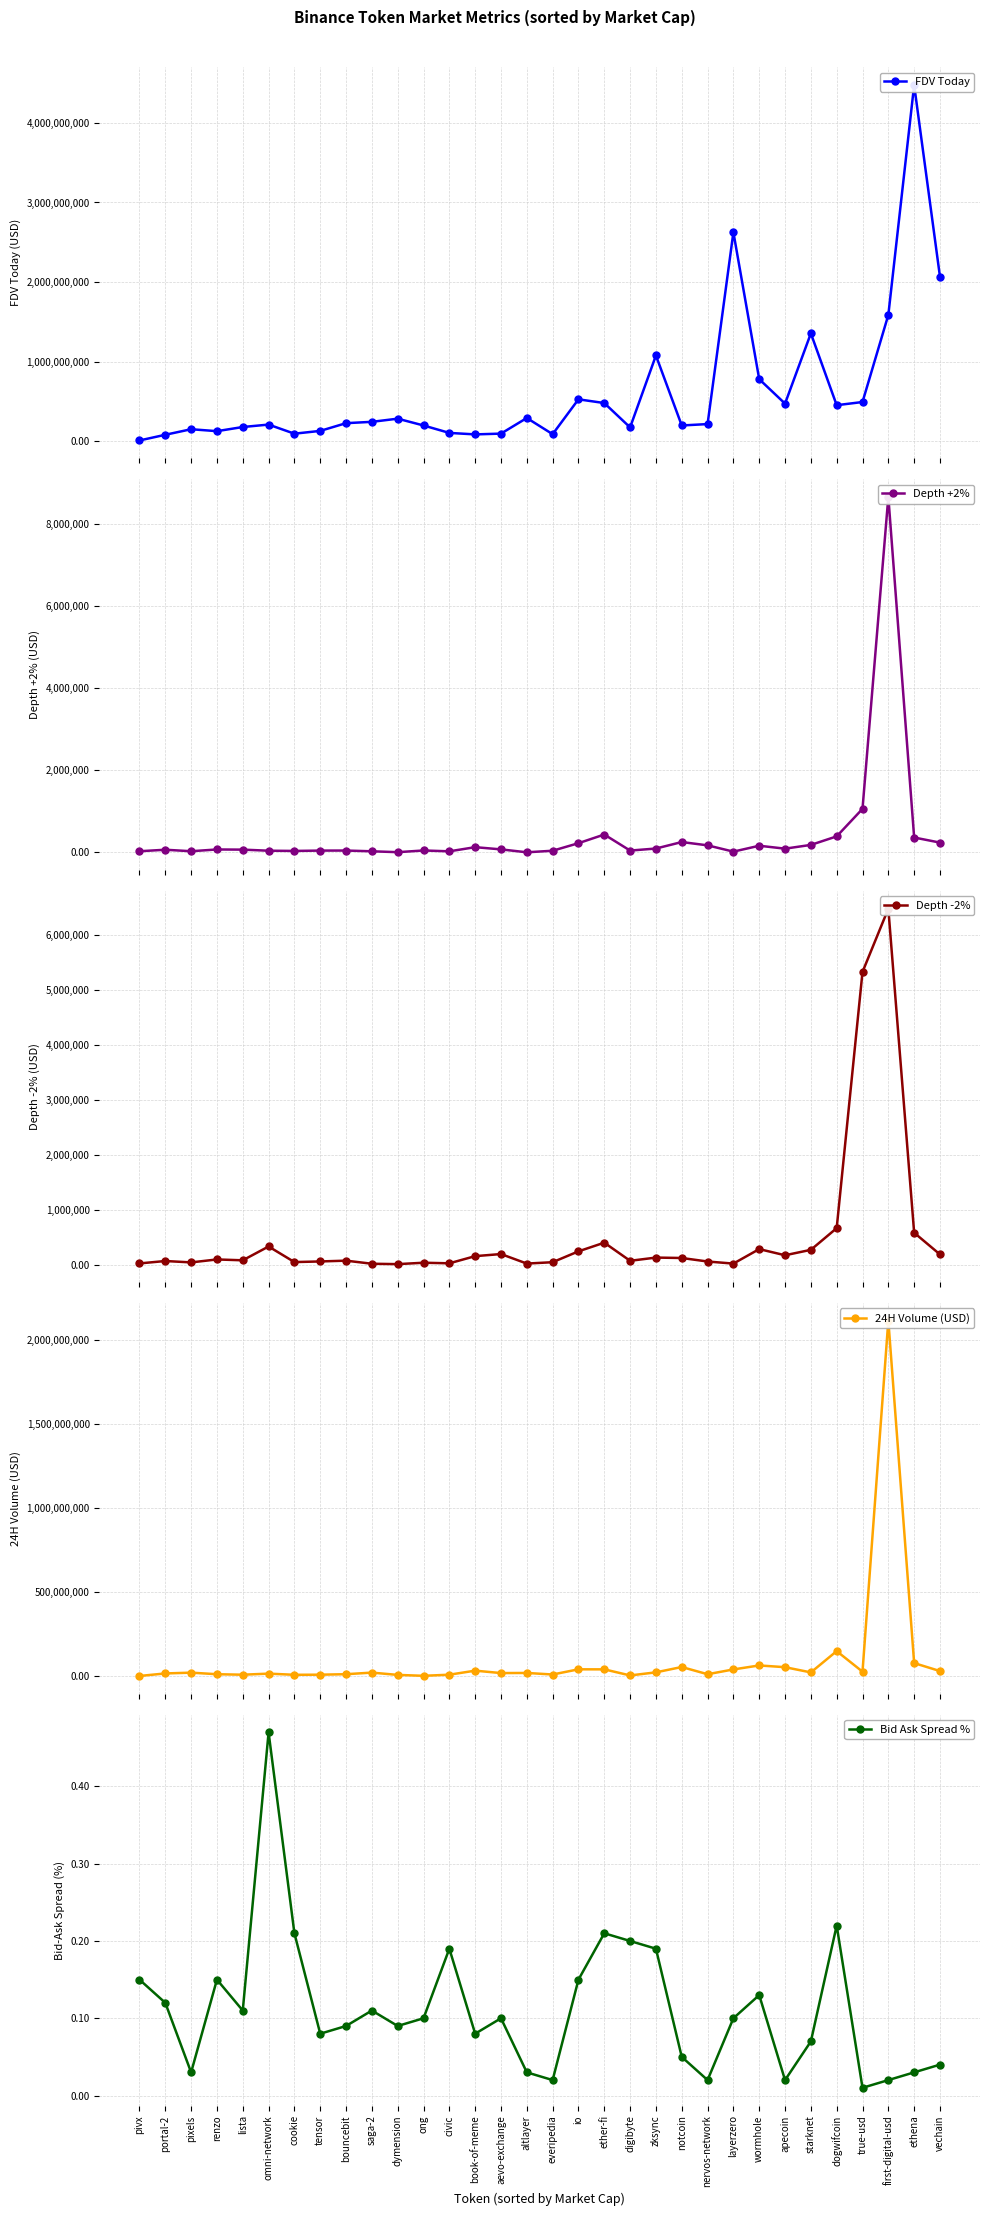

What is the approximate value of FDV Today at apecoin?

474626813.0